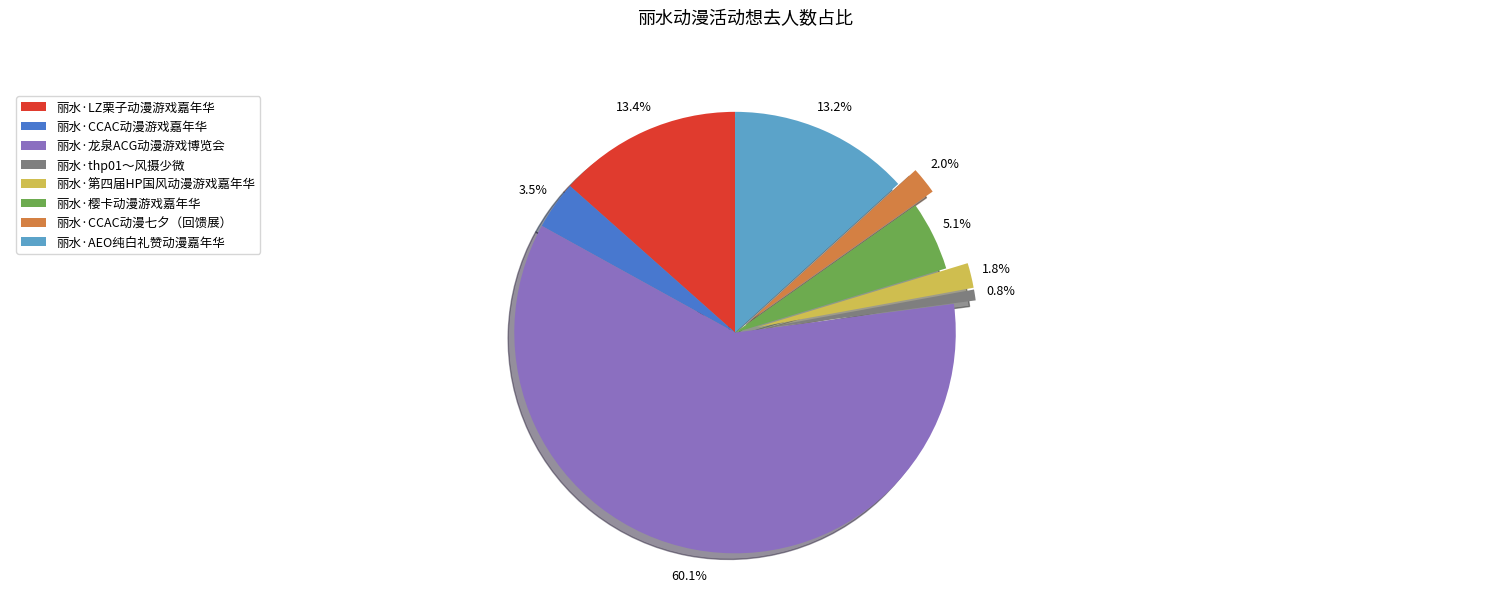

Does 丽水·龙泉ACG动漫游戏博览会 represent more than half of the total?

Yes